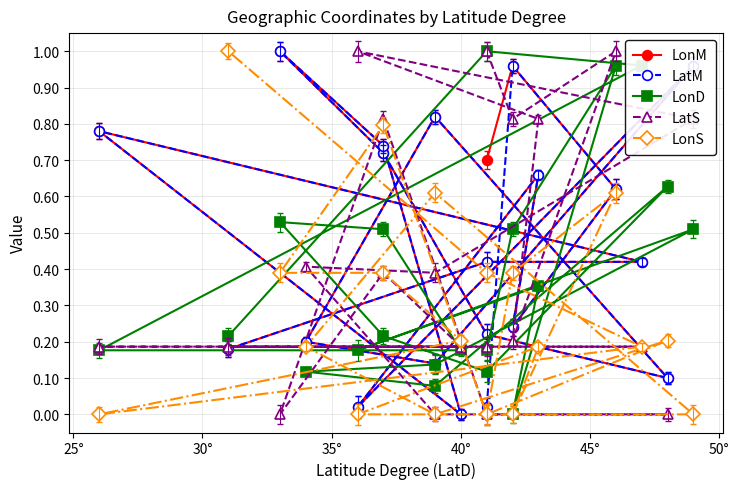

What is the value of the LonD point at the 10th from the left?

0.1